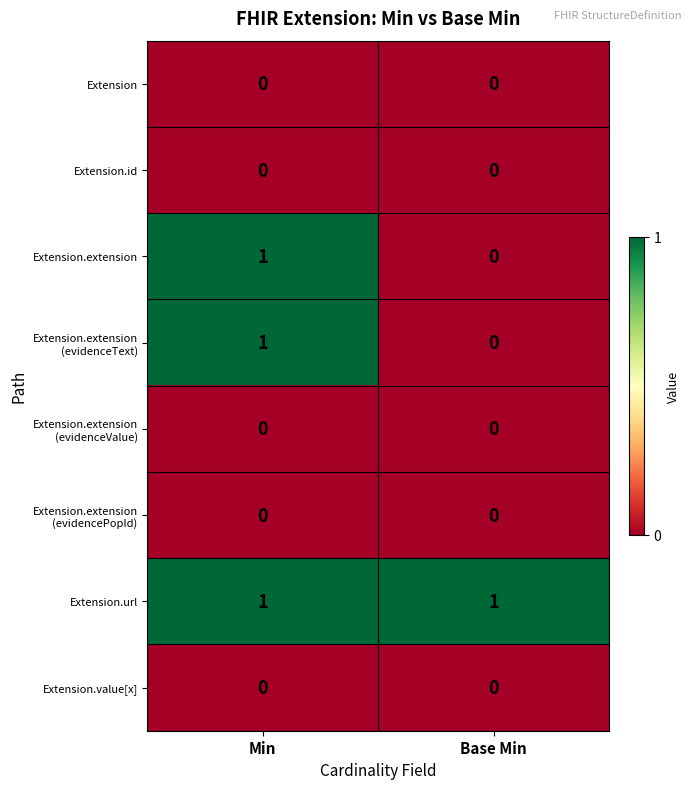

The value of Extension.extension at Min is 2. True or false?

False